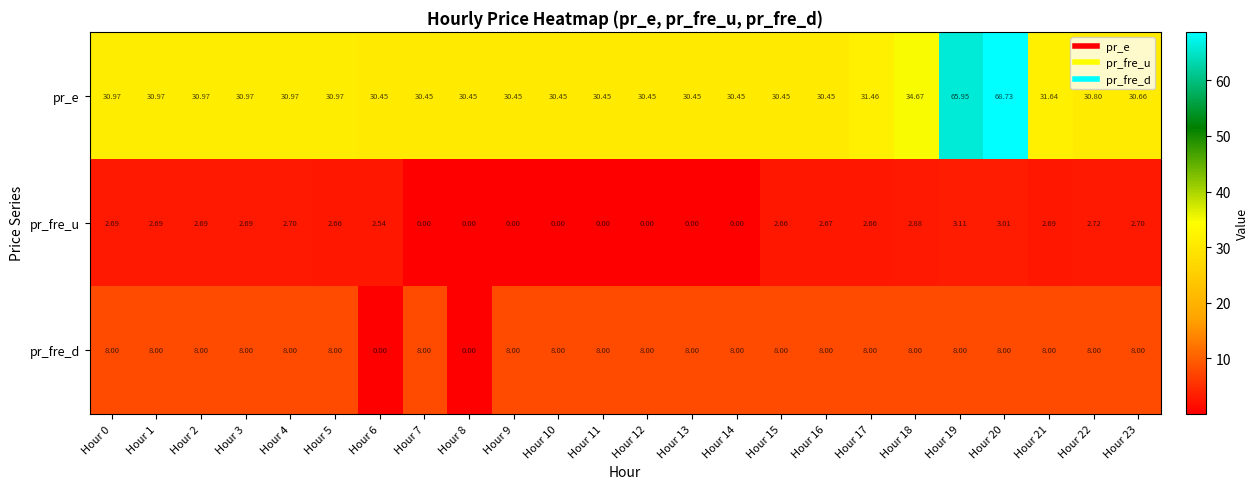

Between Hour 0 and Hour 9, which series saw the biggest shift?

pr_fre_u